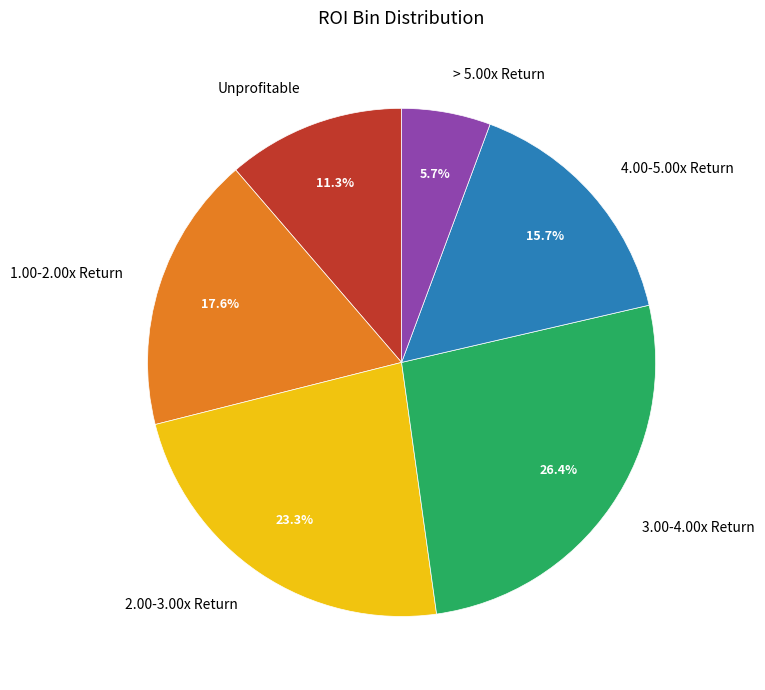

True or false: Unprofitable accounts for 11% of the total.

True